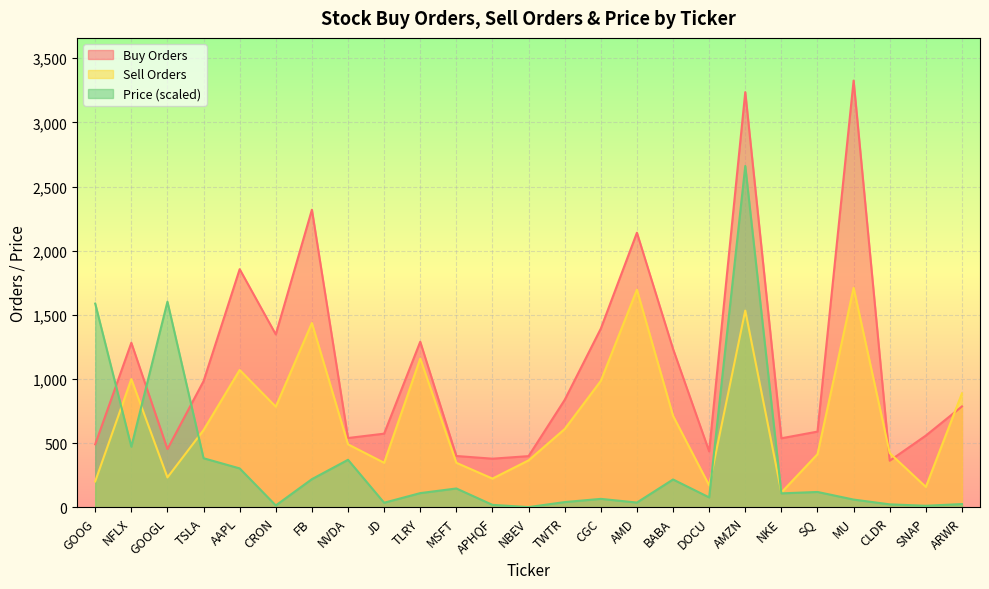

What is the difference between the maximum and minimum values in the Sell Orders series?

1594.0